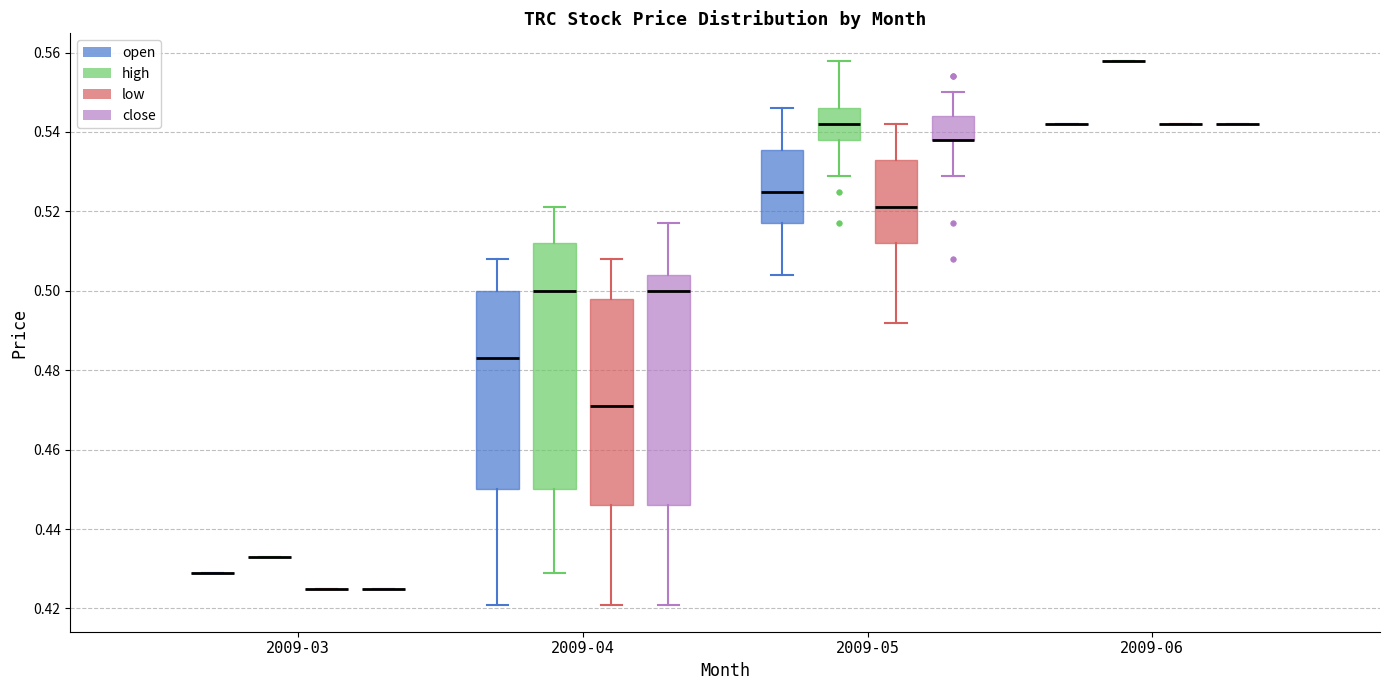

Which box is the tallest, from its lower edge to its upper edge?

2009-04 (high)